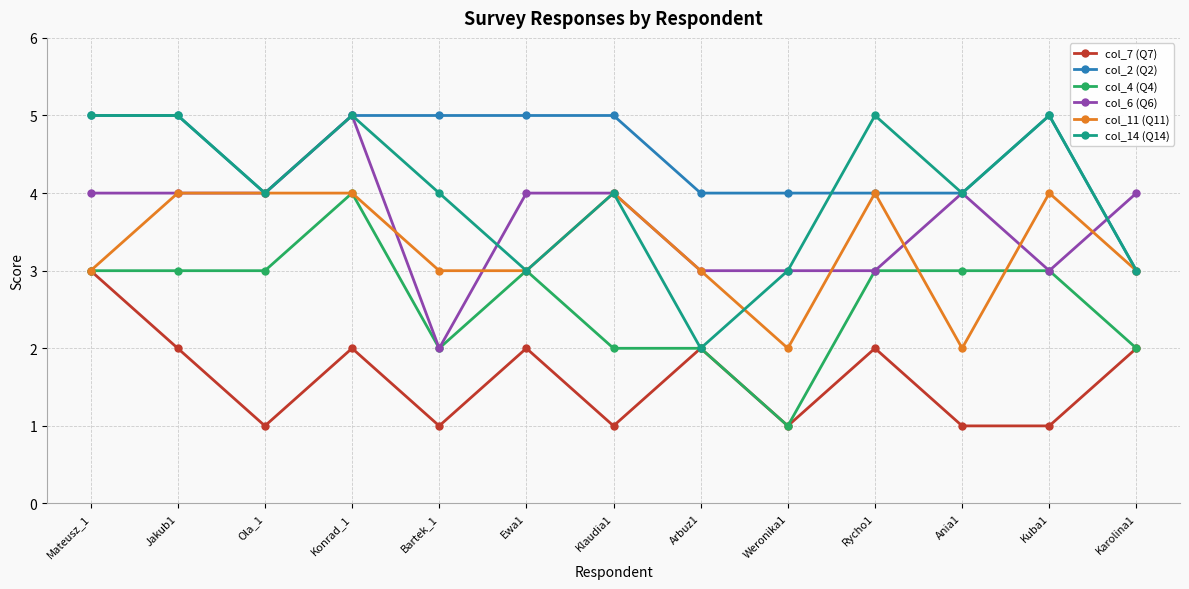

What is the sum of the col_11 (Q11) values at Arbuz1 and Ewa1?

6